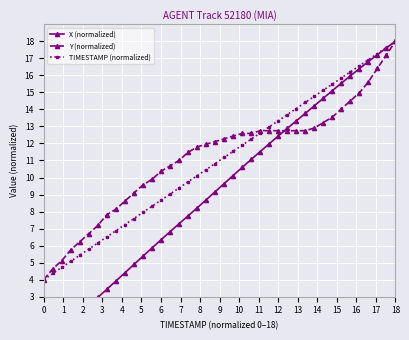

After their last crossing, which series has the higher values: X (normalized) or Y (normalized)?

X (normalized)